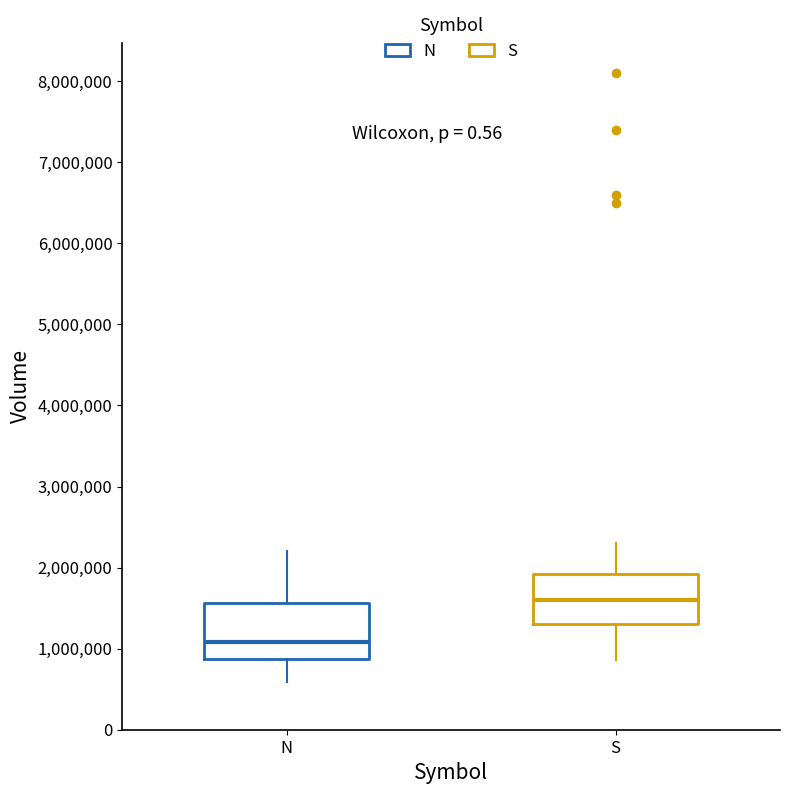

Where is the upper edge of the box for S on the y-axis? The values are not printed on the chart, so give them approximately, as read against the axis.

1900000